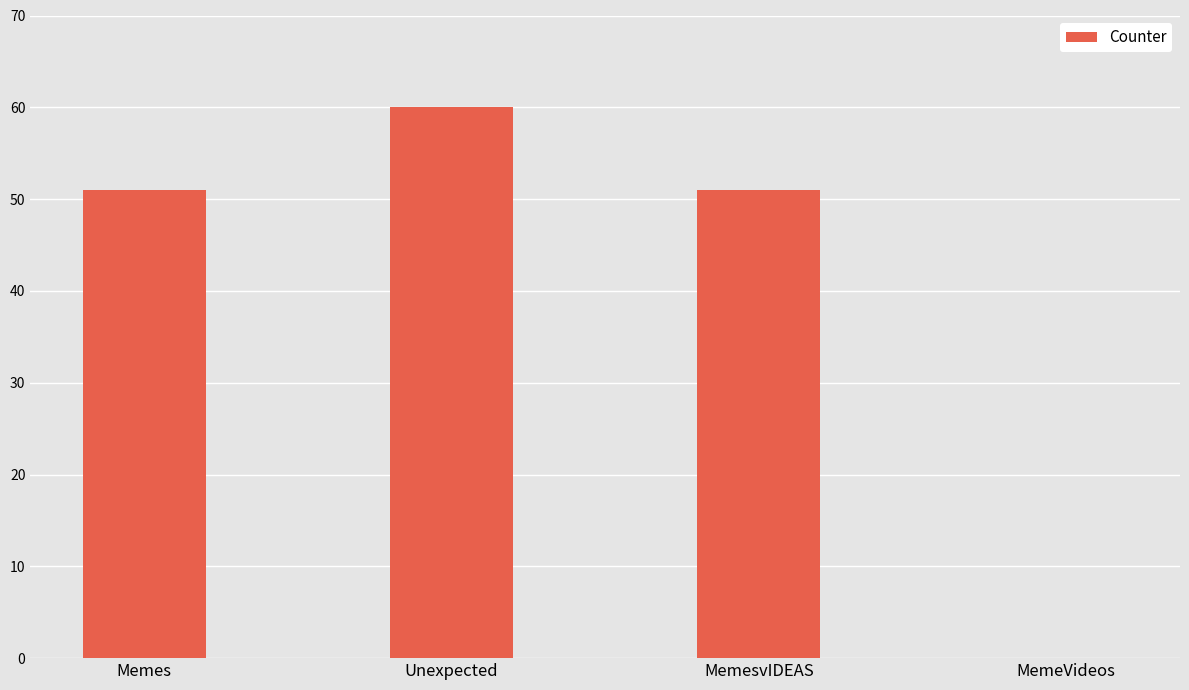

Reading left to right, extract all data points from this chart.

Memes=51	Unexpected=60	MemesvIDEAS=51	MemeVideos=0